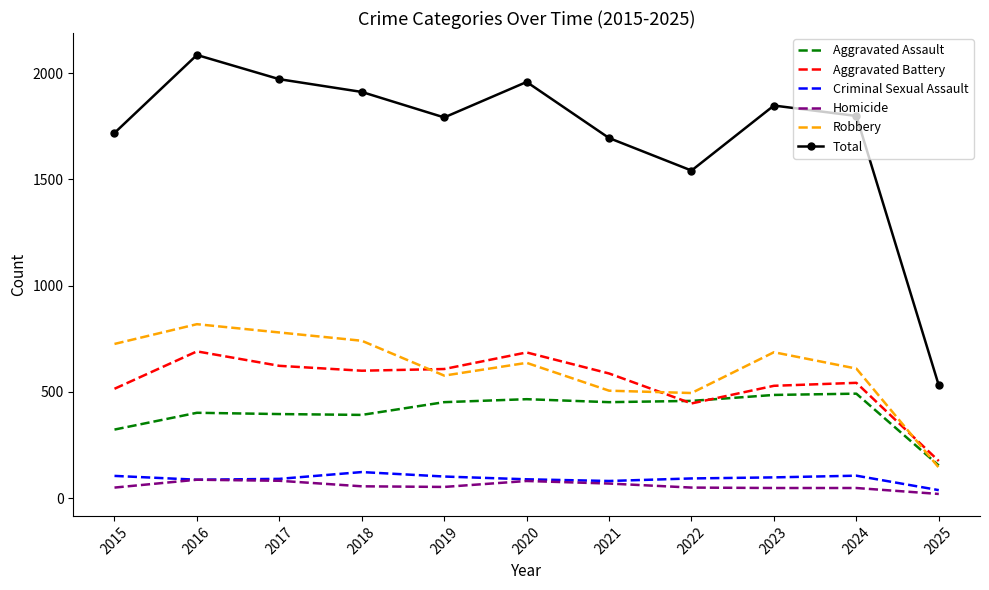

What is the lowest value of the Aggravated Assault series?

154